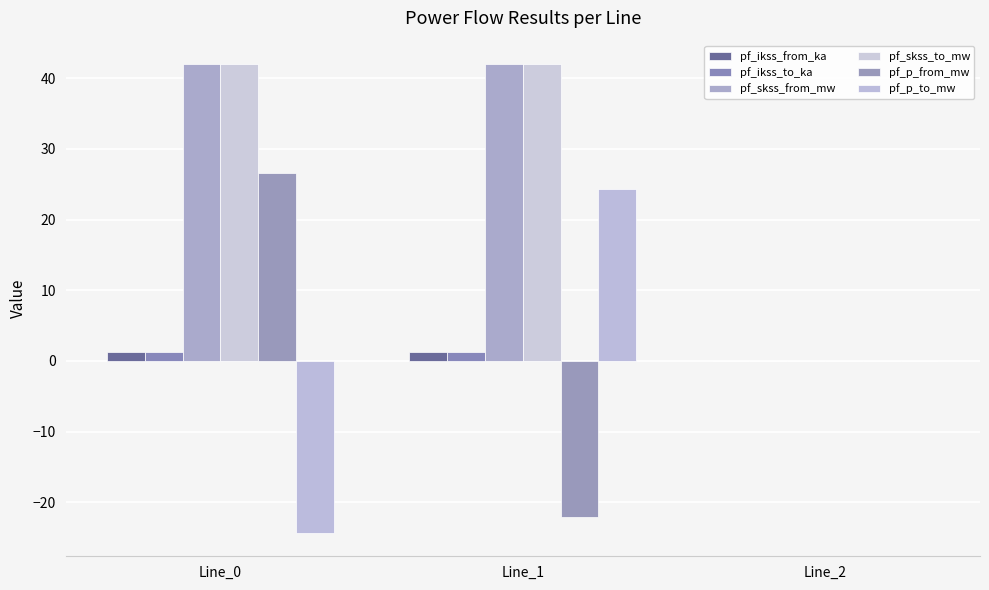

At Line_2, list the series in order from largest to smallest.

pf_ikss_from_ka, pf_ikss_to_ka, pf_skss_from_mw, pf_skss_to_mw, pf_p_from_mw, pf_p_to_mw